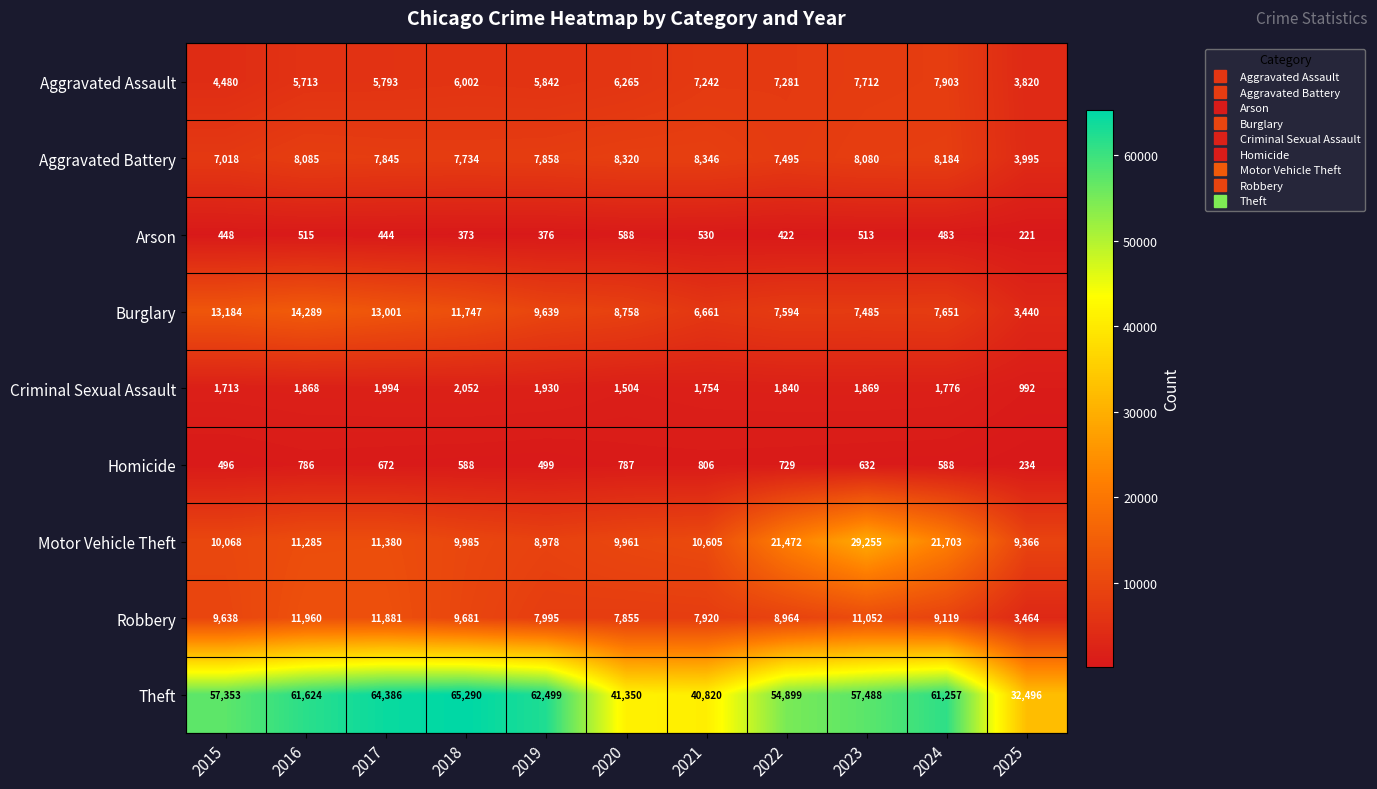

At which label is Homicide closest to 520?

2019